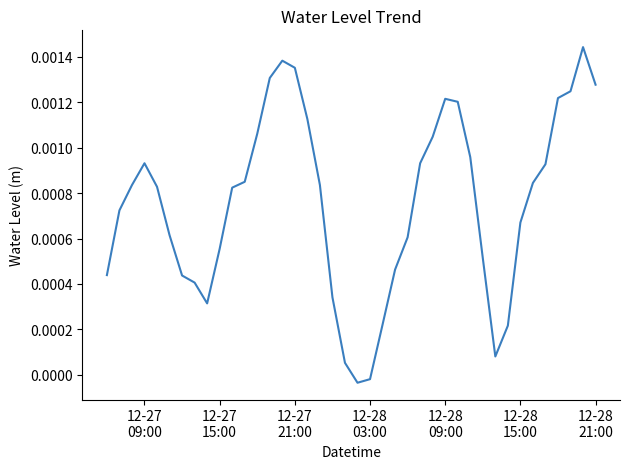

At which label is the value closest to 0?

12-28
03:00